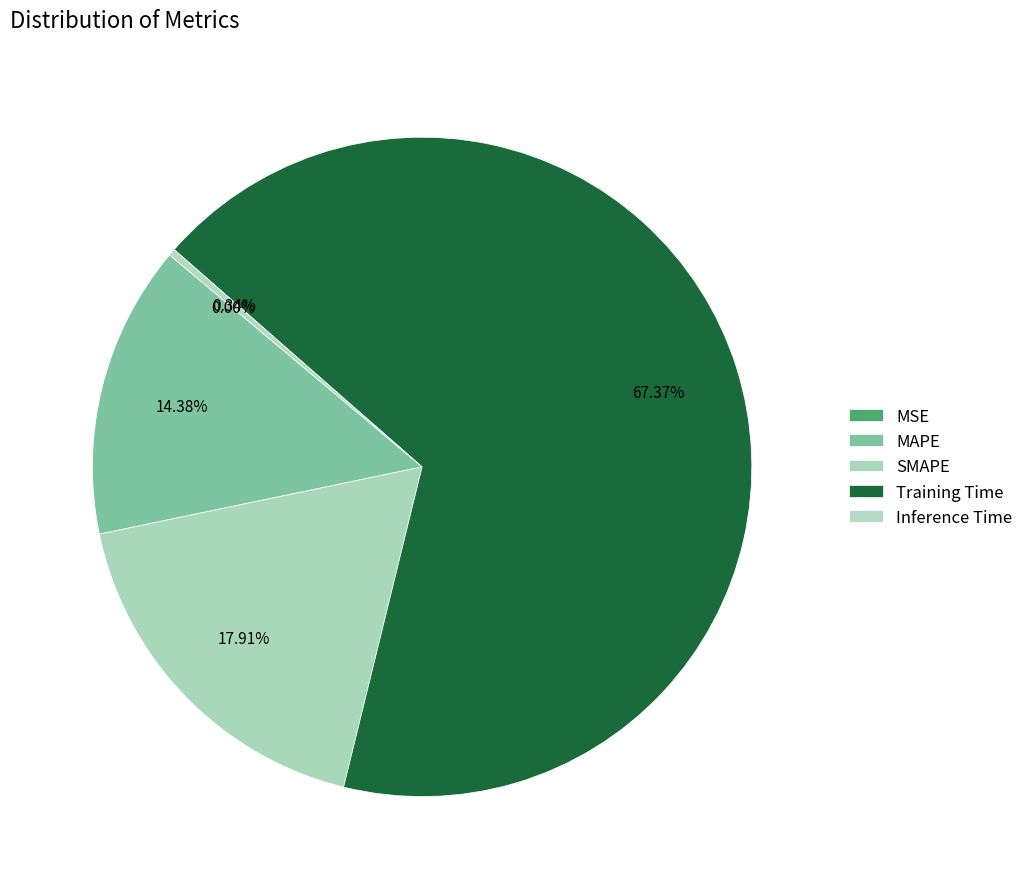

To the nearest percent, what portion does MAPE represent?

14%